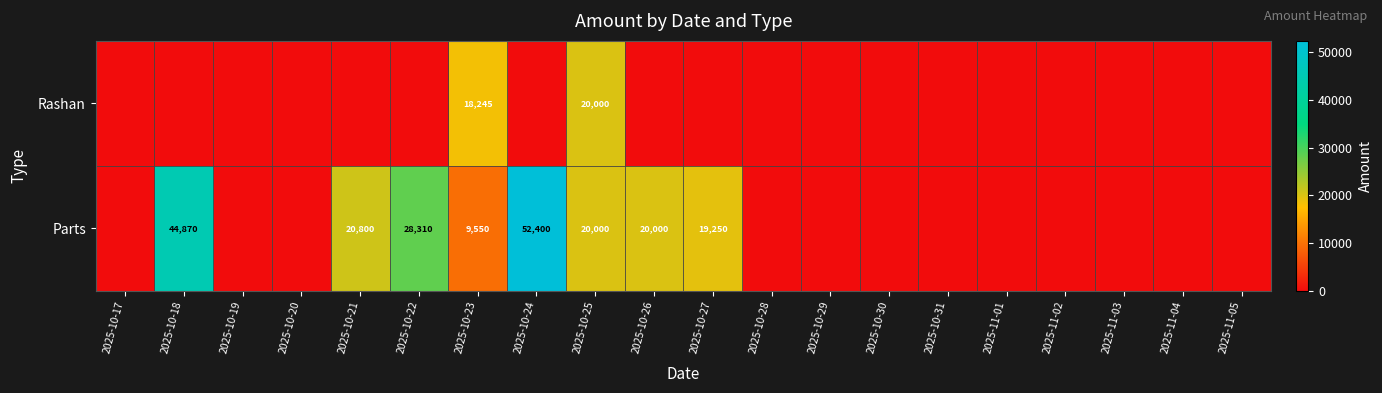

True or false: Parts has a value of 9550 at 2025-10-23.

True